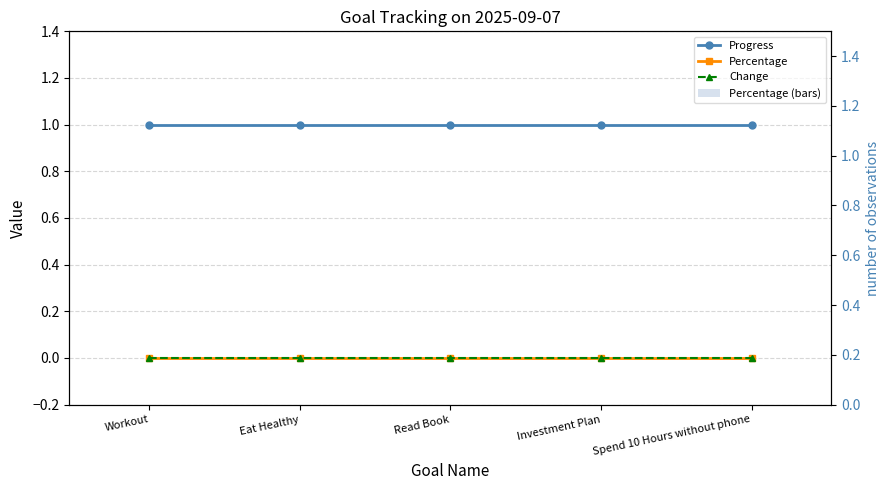

What is the lowest value of the Progress series?

1